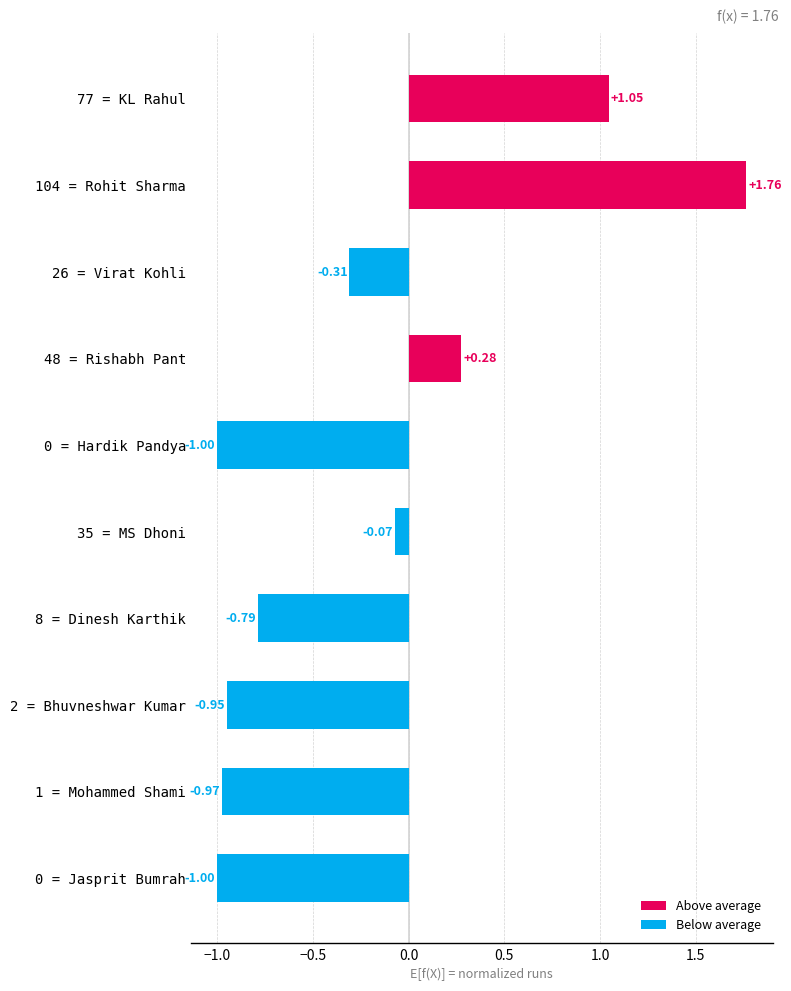

What is the difference between the values at 77 = KL Rahul and 35 = MS Dhoni?

1.1